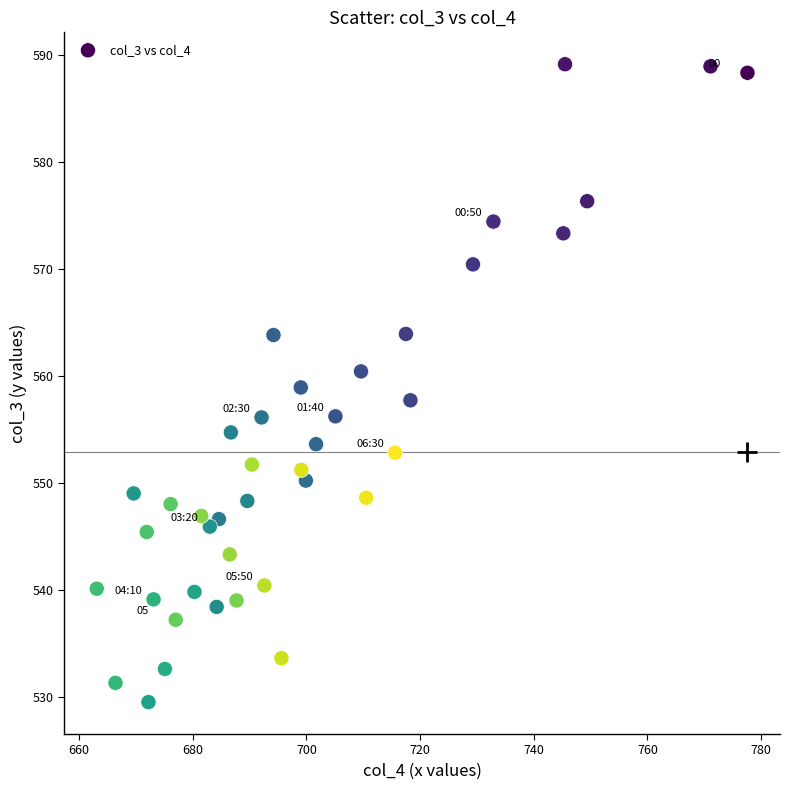

What is the range of X values (max minus min)?

114.5